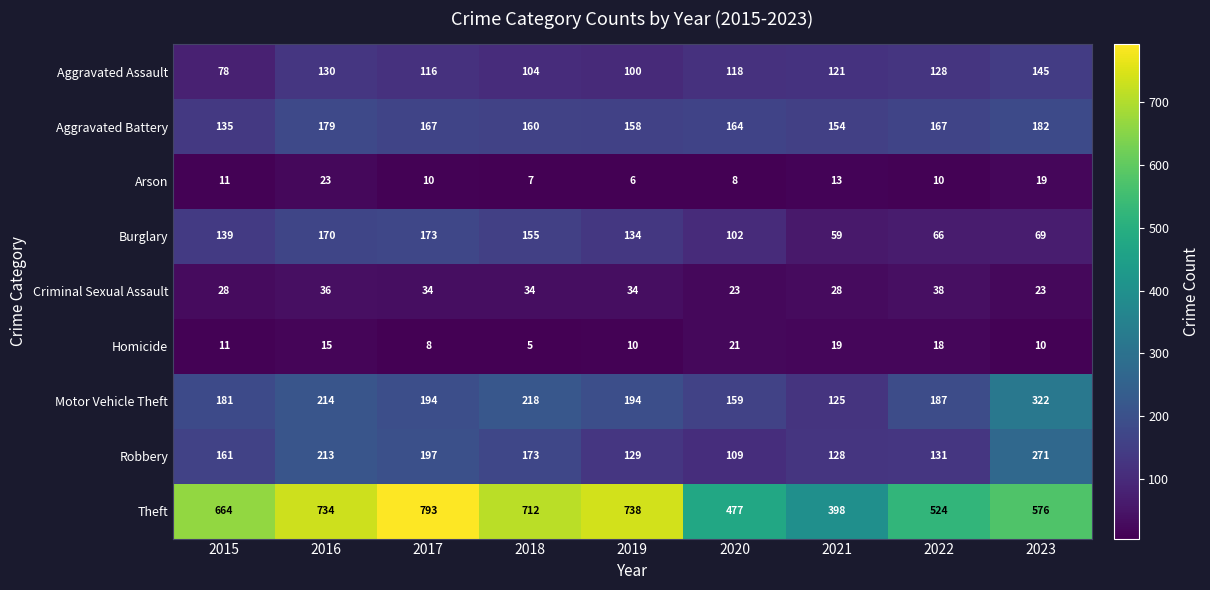

What is the spread (max minus min) of values at 2019?

732